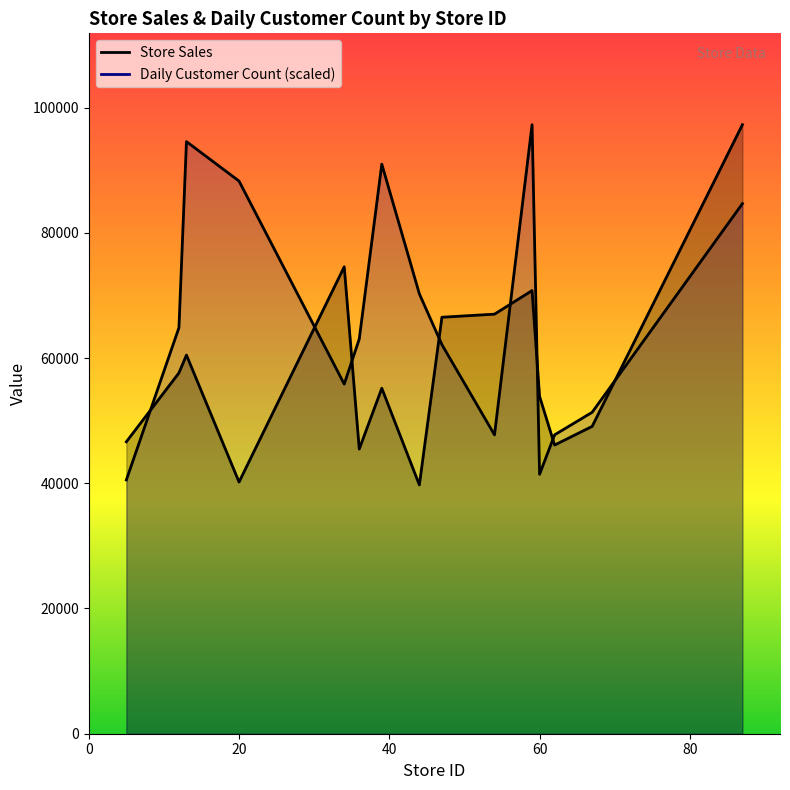

Rank the series by their average value, from highest to lowest.

Daily Customer Count, Store Sales